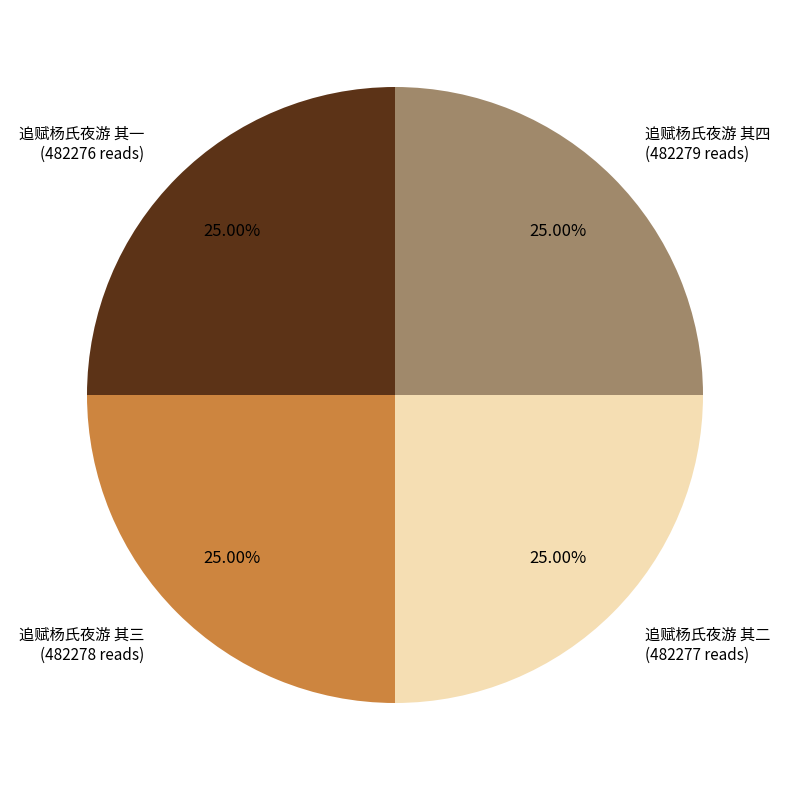

Is there any slice that represents more than half of the pie?

No